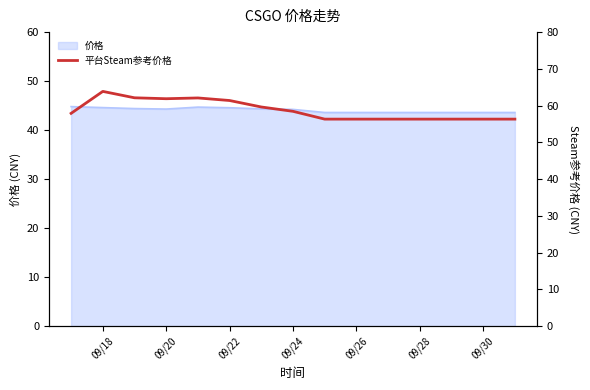

What is the difference between the second highest and minimum values?

5.8